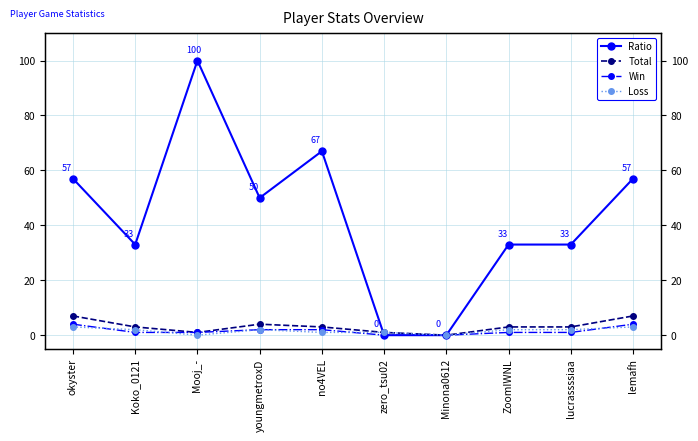

Reading left to right, list all the values displayed in this chart.

Ratio: okyster=57	Koko_0121=33	Mooj_-=100	youngmetroxD=50	no4VEL=67	zero_tsu02=0	Minona0612=0	ZoomIWNL=33	lucrassssiaa=33	lemafh=57
Total: okyster=7	Koko_0121=3	Mooj_-=1	youngmetroxD=4	no4VEL=3	zero_tsu02=1	Minona0612=0	ZoomIWNL=3	lucrassssiaa=3	lemafh=7
Win: okyster=4	Koko_0121=1	Mooj_-=1	youngmetroxD=2	no4VEL=2	zero_tsu02=0	Minona0612=0	ZoomIWNL=1	lucrassssiaa=1	lemafh=4
Loss: okyster=3	Koko_0121=2	Mooj_-=0	youngmetroxD=2	no4VEL=1	zero_tsu02=1	Minona0612=0	ZoomIWNL=2	lucrassssiaa=2	lemafh=3